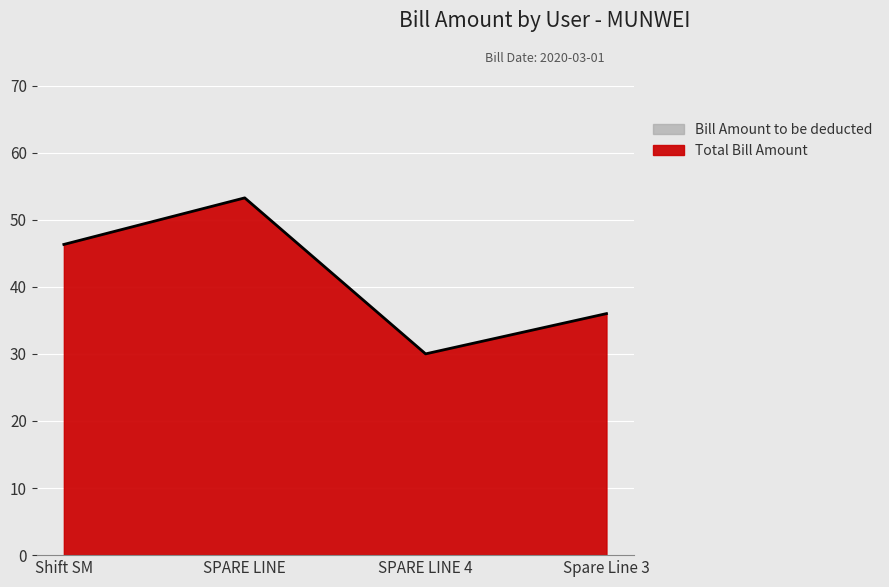

Reading right to left, what are all the values shown in this chart?

Spare Line 3=36.0	SPARE LINE 4=30.0	SPARE LINE=53.2	Shift SM=46.3